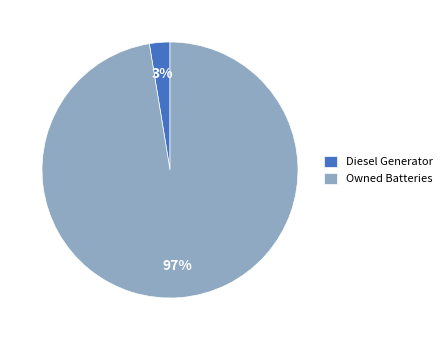

What percentage is the Diesel Generator slice, to the nearest percent?

3%